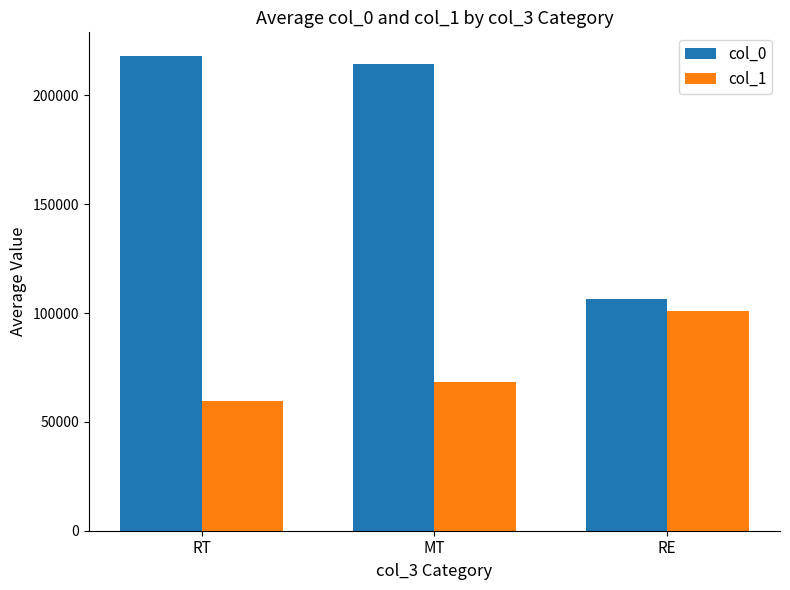

Is the value of col_1 at RE greater than the value of col_0 at MT?

No